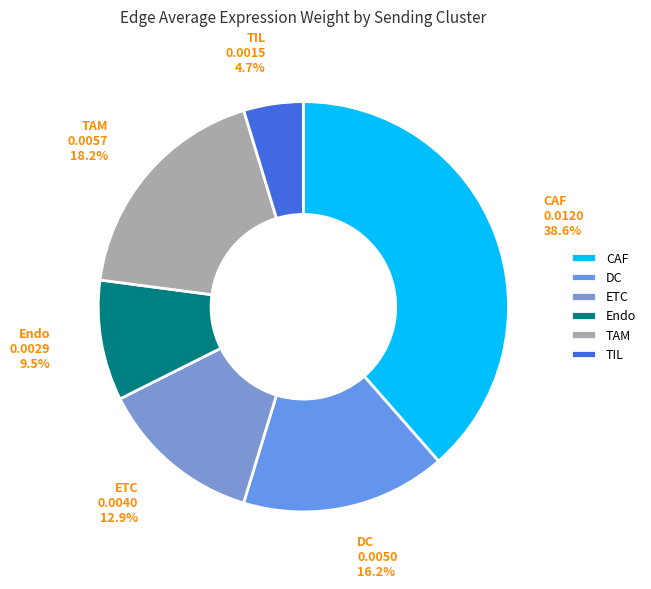

What percentage is the ETC slice, to the nearest percent?

13%